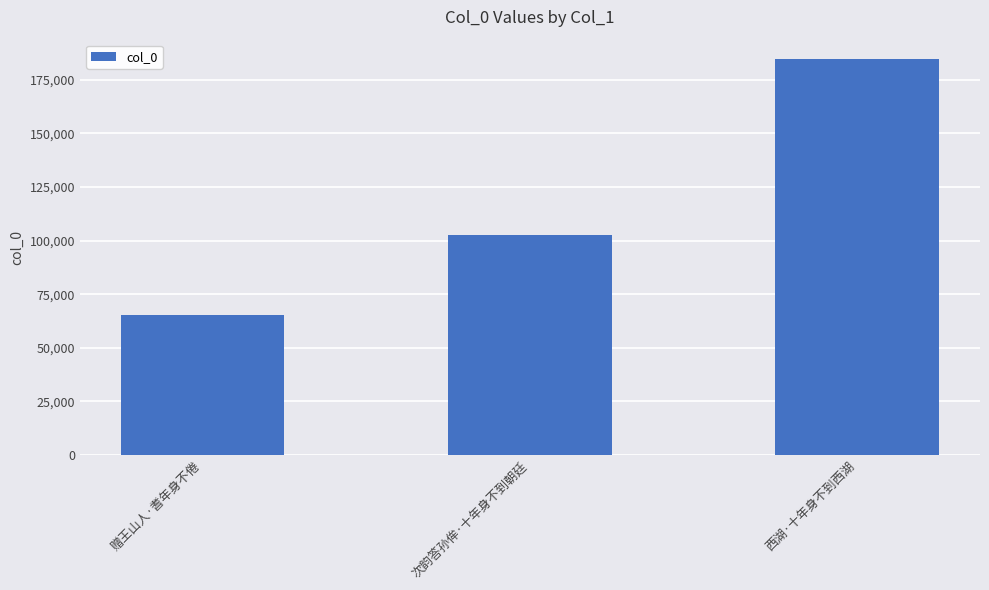

What is the difference between the maximum and minimum values?

119122